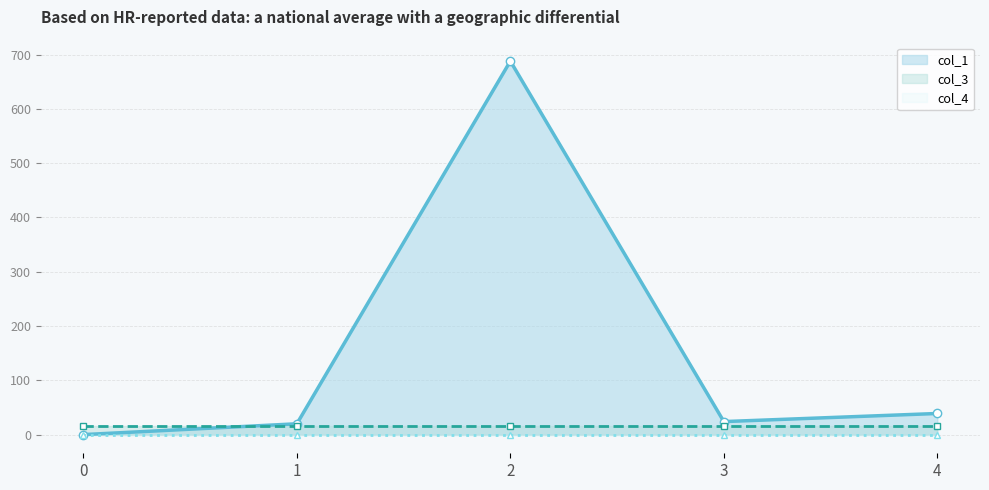

True or false: col_1 has more than 2 points higher than both neighbors.

False